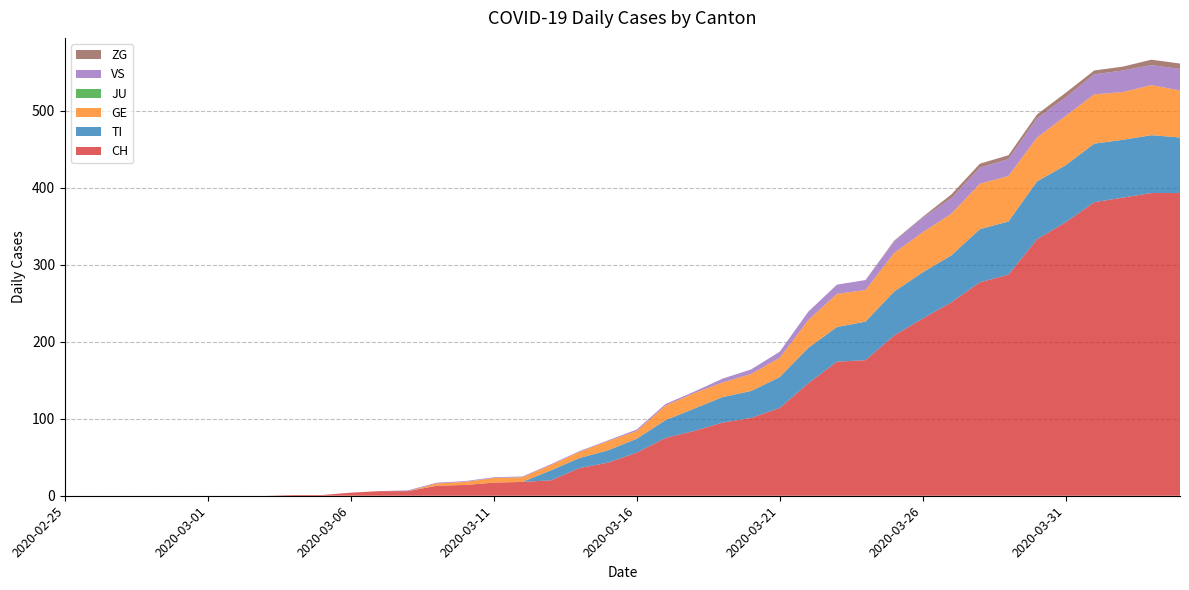

Reading right to left, extract all data points from this chart.

CH: 2020-04-04=393	2020-04-03=393	2020-04-02=387	2020-04-01=381	2020-03-31=355	2020-03-30=333	2020-03-29=287	2020-03-28=277	2020-03-27=251	2020-03-26=230	2020-03-25=208	2020-03-24=176	2020-03-23=174	2020-03-22=146	2020-03-21=114	2020-03-20=101	2020-03-19=95	2020-03-18=84	2020-03-17=75	2020-03-16=56	2020-03-15=43	2020-03-14=36	2020-03-13=20	2020-03-12=18	2020-03-11=17	2020-03-10=14	2020-03-09=13	2020-03-08=6	2020-03-07=6	2020-03-06=4	2020-03-05=1	2020-03-04=1	2020-03-03=0	2020-03-02=0	2020-03-01=0	2020-02-29=0	2020-02-28=0	2020-02-27=0	2020-02-26=0	2020-02-25=0
TI: 2020-04-04=72	2020-04-03=75	2020-04-02=75	2020-04-01=76	2020-03-31=74	2020-03-30=75	2020-03-29=69	2020-03-28=69	2020-03-27=61	2020-03-26=60	2020-03-25=57	2020-03-24=50	2020-03-23=45	2020-03-22=46	2020-03-21=40	2020-03-20=35	2020-03-19=33	2020-03-18=29	2020-03-17=23	2020-03-16=18	2020-03-15=16	2020-03-14=13	2020-03-13=13	2020-03-12=0	2020-03-11=0	2020-03-10=0	2020-03-09=0	2020-03-08=0	2020-03-07=0	2020-03-06=0	2020-03-05=0	2020-03-04=0	2020-03-03=0	2020-03-02=0	2020-03-01=0	2020-02-29=0	2020-02-28=0	2020-02-27=0	2020-02-26=0	2020-02-25=0
GE: 2020-04-04=61	2020-04-03=65	2020-04-02=62	2020-04-01=64	2020-03-31=64	2020-03-30=57	2020-03-29=59	2020-03-28=59	2020-03-27=54	2020-03-26=52	2020-03-25=50	2020-03-24=41	2020-03-23=43	2020-03-22=36	2020-03-21=25	2020-03-20=22	2020-03-19=19	2020-03-18=20	2020-03-17=19	2020-03-16=10	2020-03-15=12	2020-03-14=8	2020-03-13=7	2020-03-12=6	2020-03-11=6	2020-03-10=4	2020-03-09=3	2020-03-08=0	2020-03-07=0	2020-03-06=0	2020-03-05=0	2020-03-04=0	2020-03-03=0	2020-03-02=0	2020-03-01=0	2020-02-29=0	2020-02-28=0	2020-02-27=0	2020-02-26=0	2020-02-25=0
JU: 2020-04-04=0	2020-04-03=0	2020-04-02=0	2020-04-01=0	2020-03-31=0	2020-03-30=0	2020-03-29=0	2020-03-28=0	2020-03-27=0	2020-03-26=0	2020-03-25=0	2020-03-24=0	2020-03-23=0	2020-03-22=0	2020-03-21=0	2020-03-20=0	2020-03-19=0	2020-03-18=0	2020-03-17=0	2020-03-16=0	2020-03-15=0	2020-03-14=0	2020-03-13=0	2020-03-12=0	2020-03-11=0	2020-03-10=0	2020-03-09=0	2020-03-08=0	2020-03-07=0	2020-03-06=0	2020-03-05=0	2020-03-04=0	2020-03-03=0	2020-03-02=0	2020-03-01=0	2020-02-29=0	2020-02-28=0	2020-02-27=0	2020-02-26=0	2020-02-25=0
VS: 2020-04-04=28	2020-04-03=26	2020-04-02=28	2020-04-01=26	2020-03-31=24	2020-03-30=25	2020-03-29=22	2020-03-28=21	2020-03-27=20	2020-03-26=19	2020-03-25=15	2020-03-24=13	2020-03-23=12	2020-03-22=11	2020-03-21=8	2020-03-20=6	2020-03-19=5	2020-03-18=2	2020-03-17=2	2020-03-16=2	2020-03-15=1	2020-03-14=1	2020-03-13=1	2020-03-12=1	2020-03-11=1	2020-03-10=1	2020-03-09=1	2020-03-08=1	2020-03-07=0	2020-03-06=0	2020-03-05=0	2020-03-04=0	2020-03-03=0	2020-03-02=0	2020-03-01=0	2020-02-29=0	2020-02-28=0	2020-02-27=0	2020-02-26=0	2020-02-25=0
ZG: 2020-04-04=7	2020-04-03=7	2020-04-02=5	2020-04-01=5	2020-03-31=6	2020-03-30=5	2020-03-29=5	2020-03-28=5	2020-03-27=5	2020-03-26=1	2020-03-25=1	2020-03-24=0	2020-03-23=0	2020-03-22=0	2020-03-21=0	2020-03-20=0	2020-03-19=0	2020-03-18=0	2020-03-17=0	2020-03-16=0	2020-03-15=0	2020-03-14=0	2020-03-13=0	2020-03-12=0	2020-03-11=0	2020-03-10=0	2020-03-09=0	2020-03-08=0	2020-03-07=0	2020-03-06=0	2020-03-05=0	2020-03-04=0	2020-03-03=0	2020-03-02=0	2020-03-01=0	2020-02-29=0	2020-02-28=0	2020-02-27=0	2020-02-26=0	2020-02-25=0